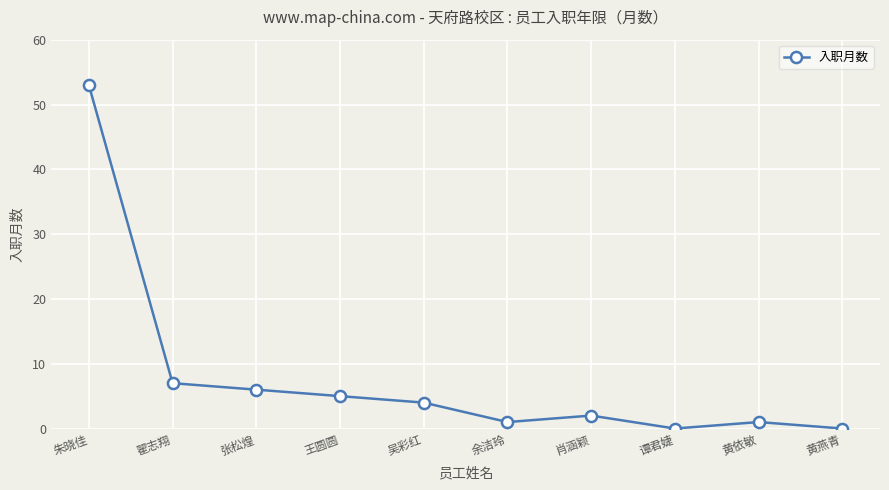

What is the sum of the values at 黄依敏 and 翟志翔?

8